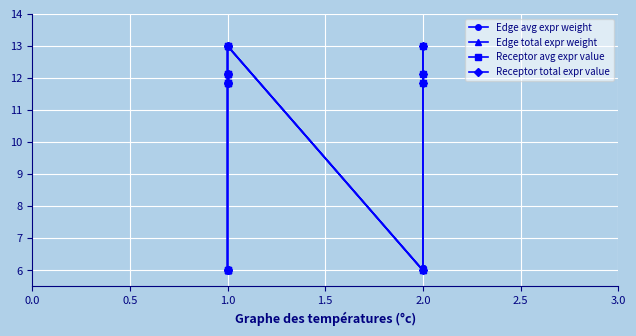

Is this an area chart (filled region under the line)?

No